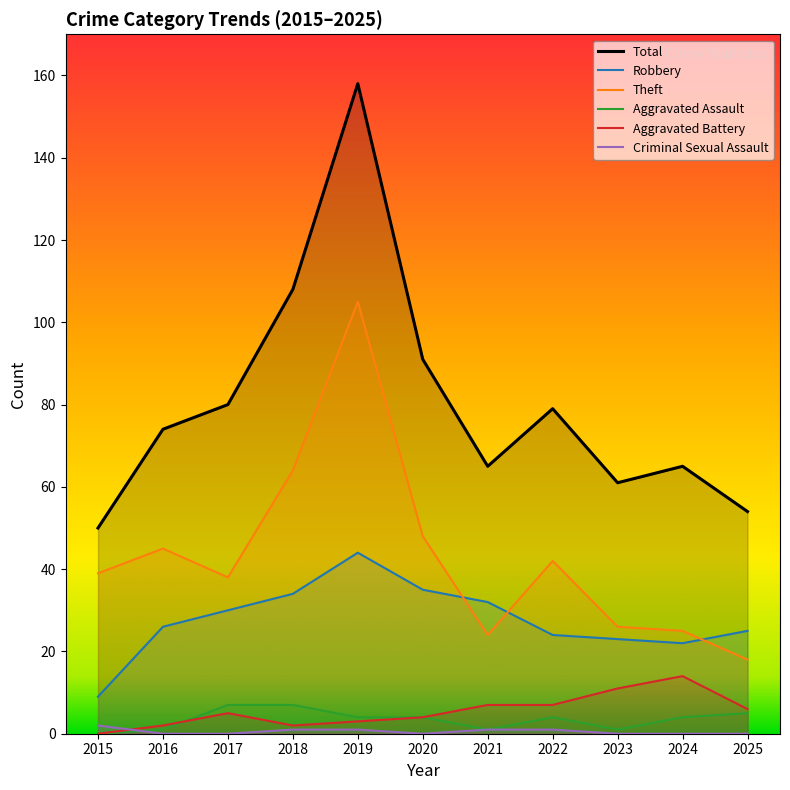

Reading left to right, what are all the values shown in this chart?

Total: 2015=50	2016=74	2017=80	2018=108	2019=158	2020=91	2021=65	2022=79	2023=61	2024=65	2025=54
Robbery: 2015=9	2016=26	2017=30	2018=34	2019=44	2020=35	2021=32	2022=24	2023=23	2024=22	2025=25
Theft: 2015=39	2016=45	2017=38	2018=64	2019=105	2020=48	2021=24	2022=42	2023=26	2024=25	2025=18
Aggravated Assault: 2015=0	2016=1	2017=7	2018=7	2019=4	2020=4	2021=1	2022=4	2023=1	2024=4	2025=5
Aggravated Battery: 2015=0	2016=2	2017=5	2018=2	2019=3	2020=4	2021=7	2022=7	2023=11	2024=14	2025=6
Criminal Sexual Assault: 2015=2	2016=0	2017=0	2018=1	2019=1	2020=0	2021=1	2022=1	2023=0	2024=0	2025=0